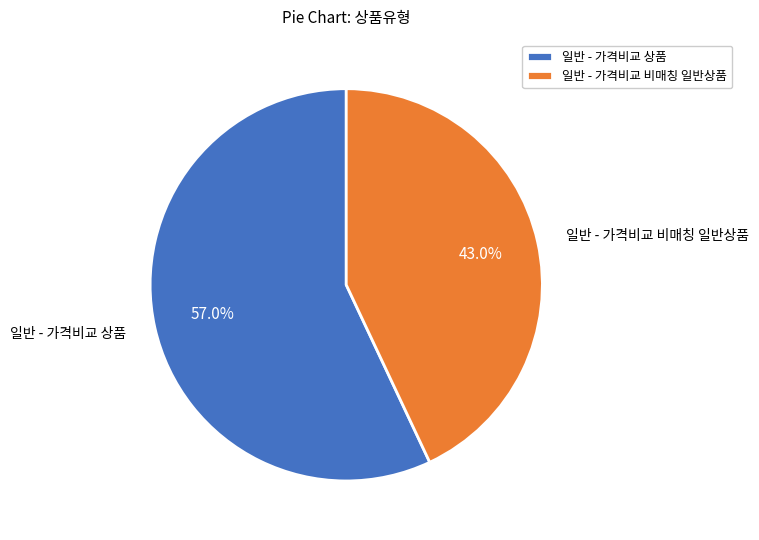

To the nearest percent, what portion does 일반 - 가격비교 비매칭 일반상품 represent?

43%